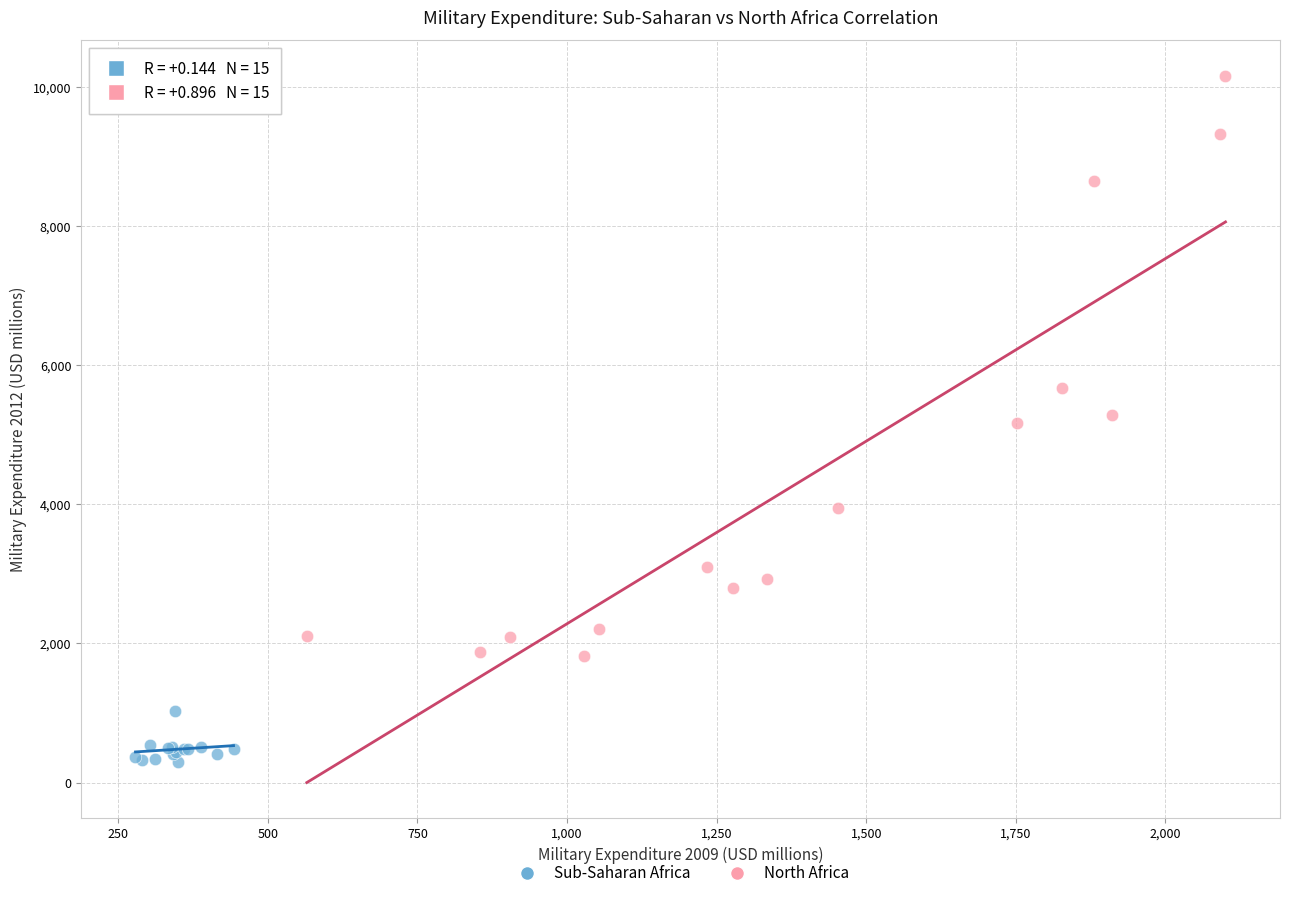

Which series contains the highest Y value?

North Africa